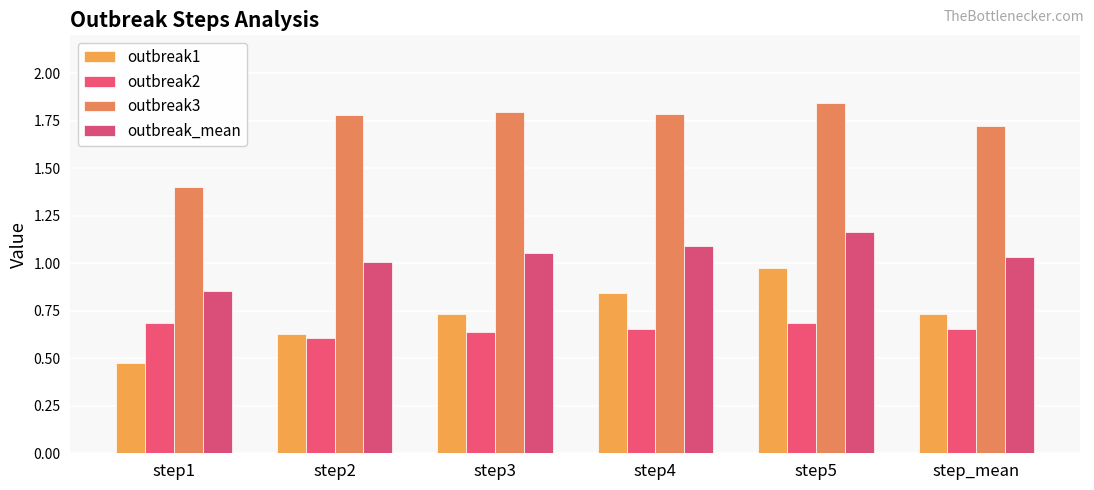

What are all the series names shown in the legend?

outbreak1, outbreak2, outbreak3, outbreak_mean